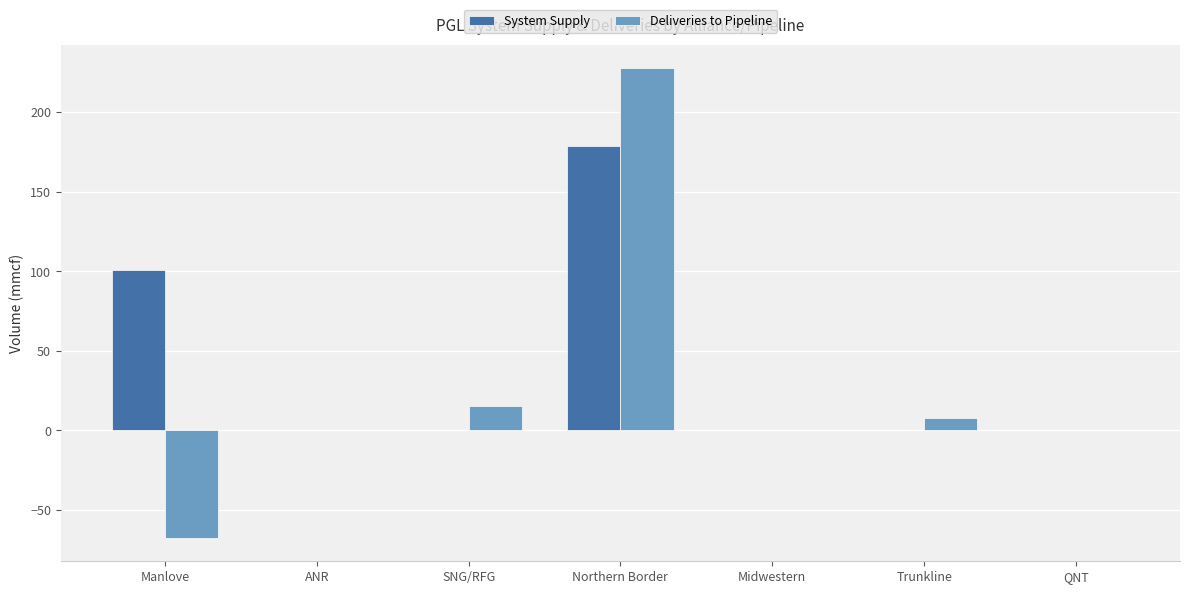

Between Manlove and Midwestern, which series saw the biggest shift?

System Supply